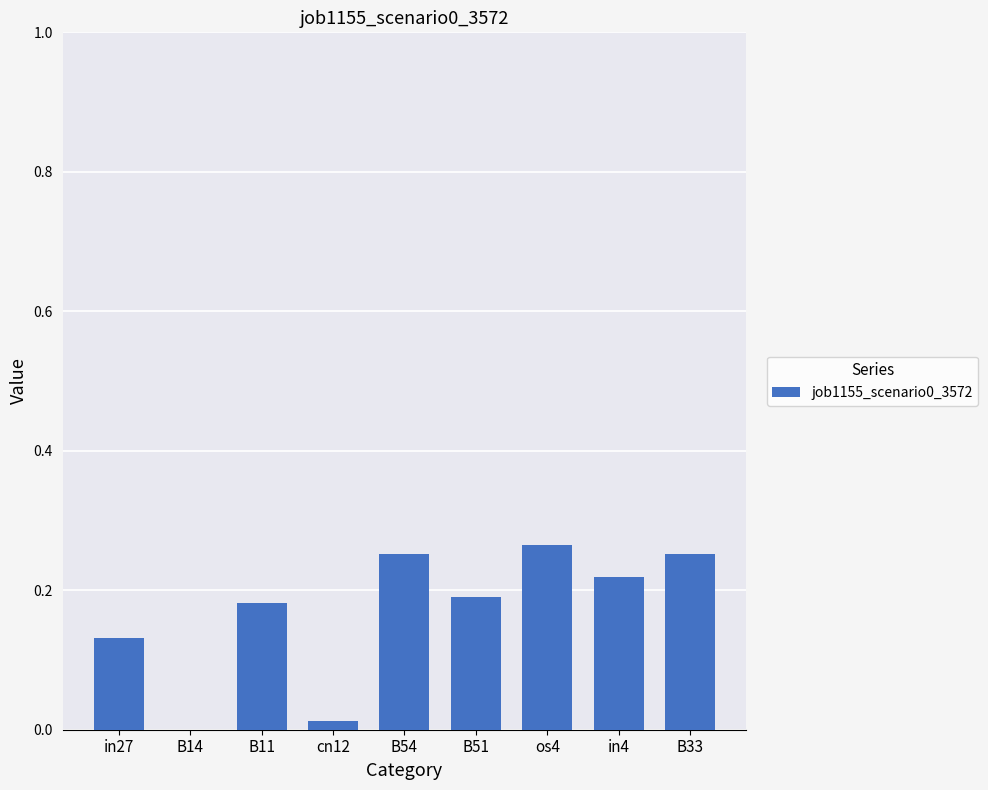

Between B11 and B54, which is larger?

B54